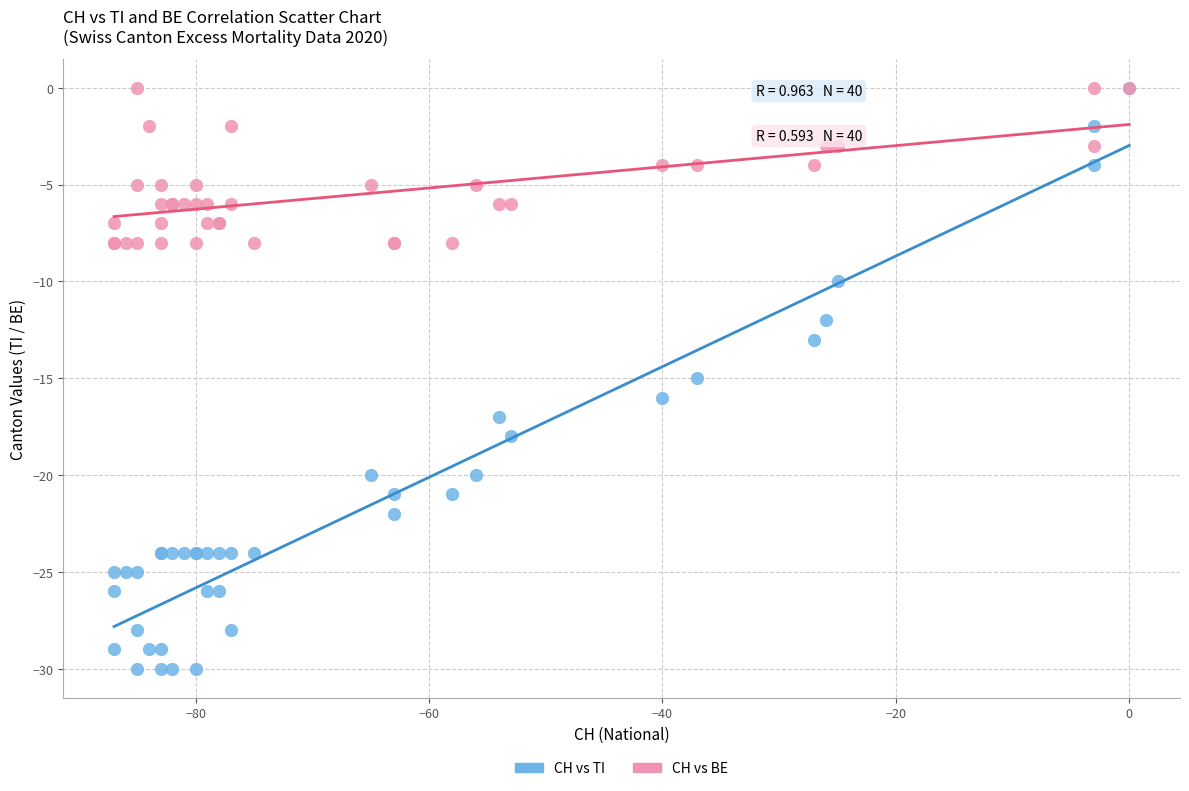

What are all the series names shown in the legend?

CH vs TI, CH vs BE